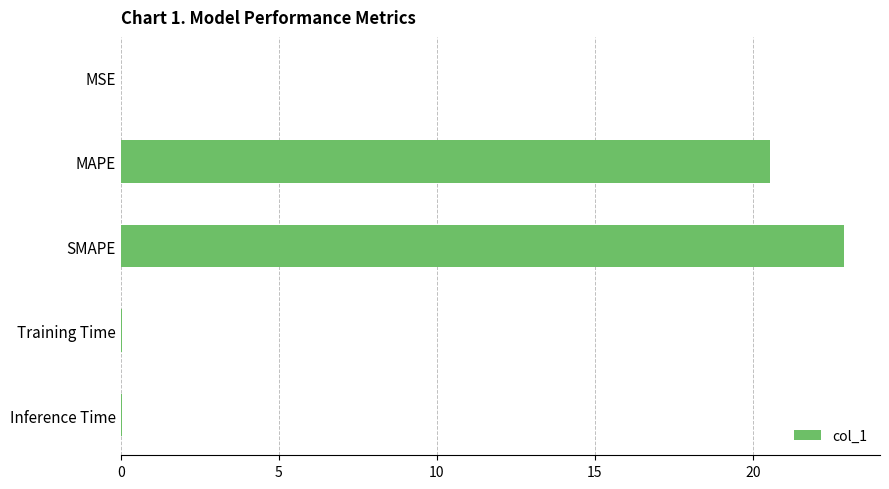

What is the sum of all values?

43.5